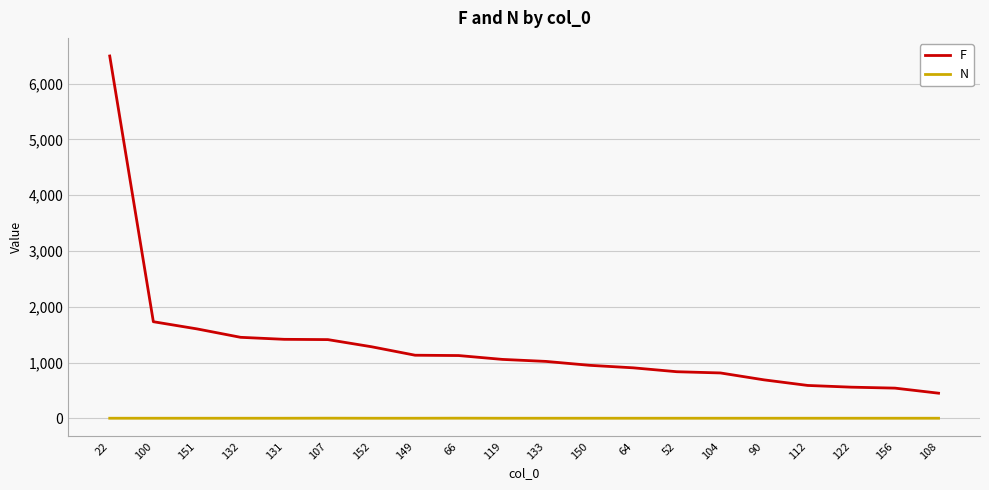

What is the difference between the maximum and minimum values in the F series?

6047